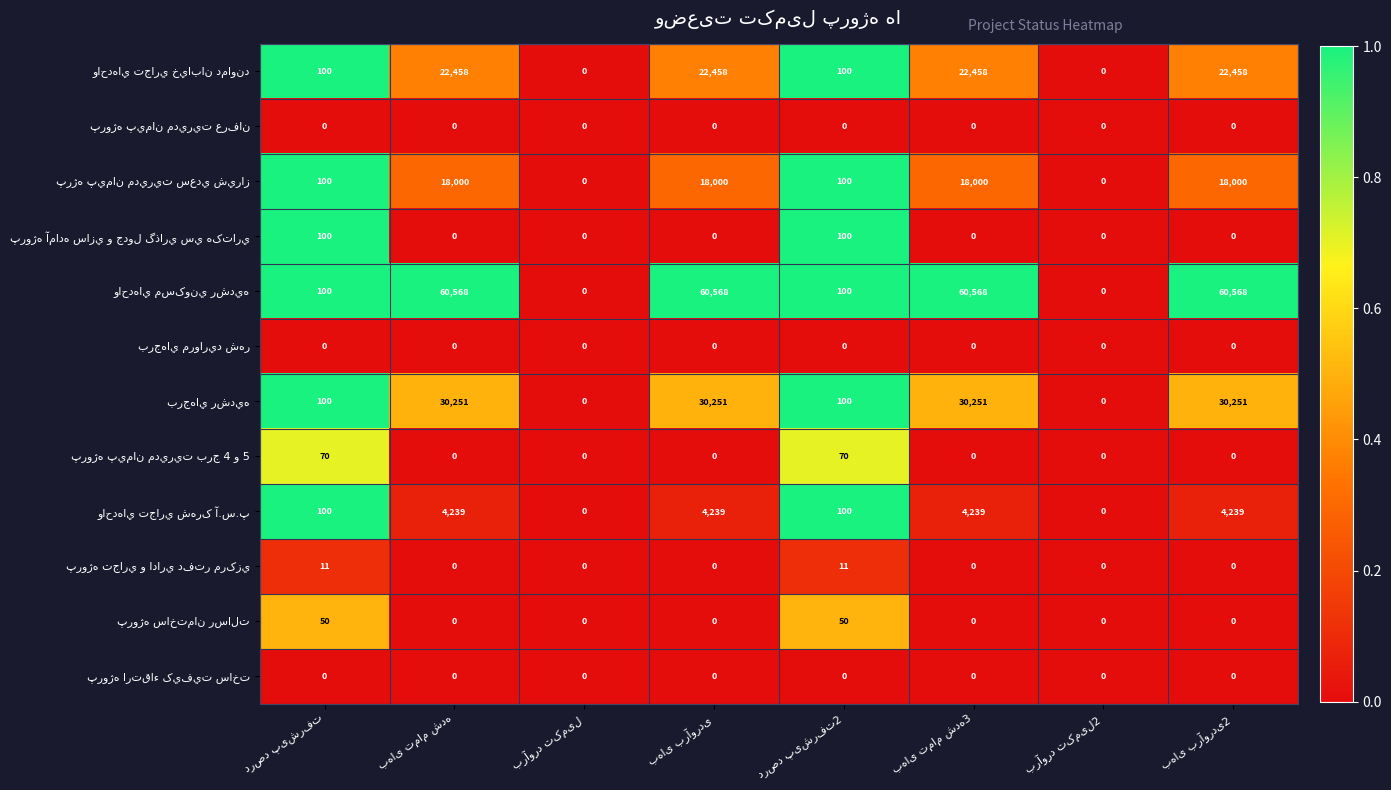

At how many categories does at least one series exceed 18279?

4